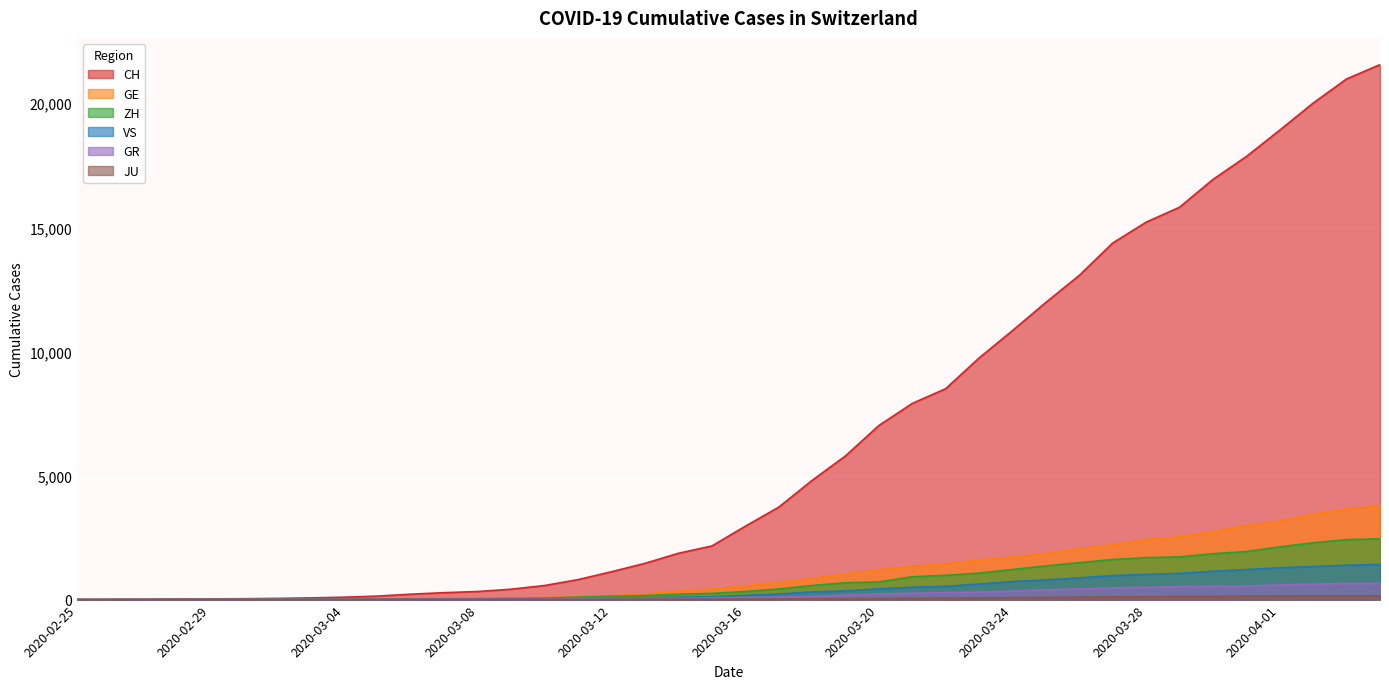

Rank the categories by CH value from highest to lowest.

2020-04-04, 2020-04-03, 2020-04-02, 2020-04-01, 2020-03-31, 2020-03-30, 2020-03-29, 2020-03-28, 2020-03-27, 2020-03-26, 2020-03-25, 2020-03-24, 2020-03-23, 2020-03-22, 2020-03-21, 2020-03-20, 2020-03-19, 2020-03-18, 2020-03-17, 2020-03-16, 2020-03-15, 2020-03-14, 2020-03-13, 2020-03-12, 2020-03-11, 2020-03-10, 2020-03-09, 2020-03-08, 2020-03-07, 2020-03-06, 2020-03-05, 2020-03-04, 2020-03-03, 2020-03-02, 2020-03-01, 2020-02-29, 2020-02-28, 2020-02-27, 2020-02-26, 2020-02-25